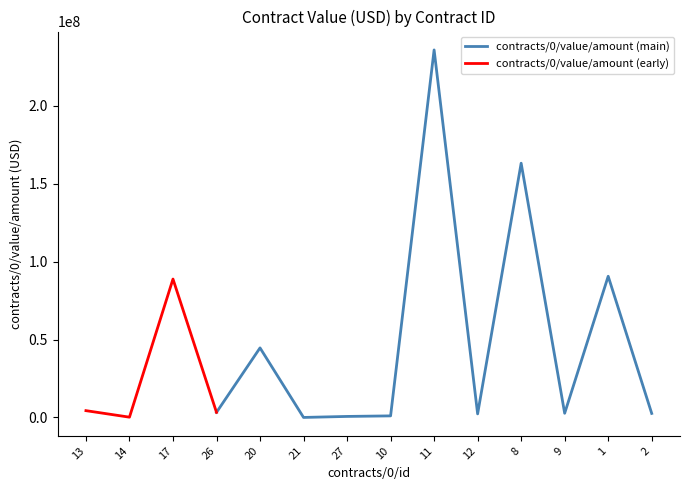

Rank the categories by value from lowest to highest.

21, 14, 27, 10, 12, 2, 9, 26, 13, 20, 17, 1, 8, 11